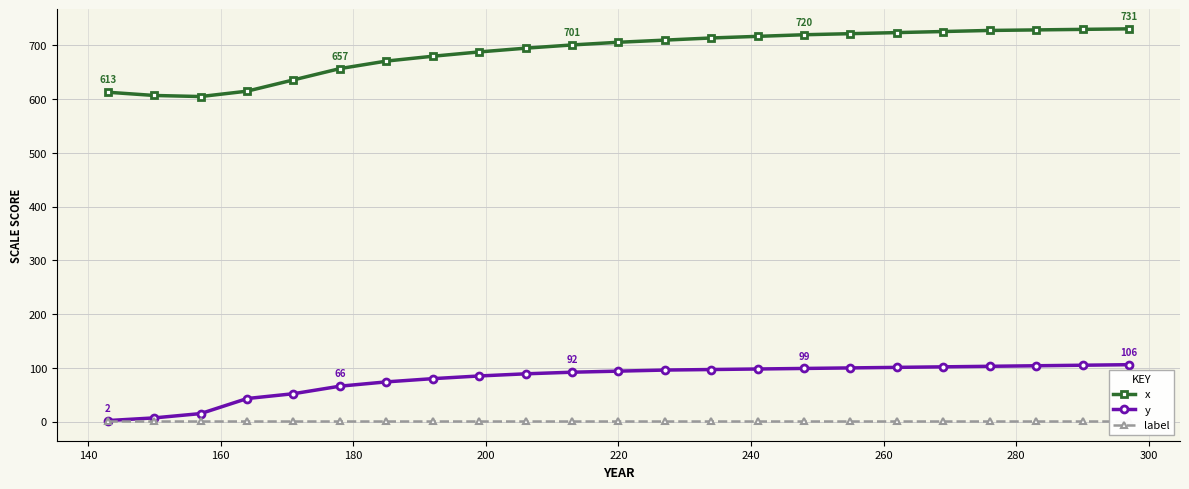

True or false: x and y intersect in this chart.

False